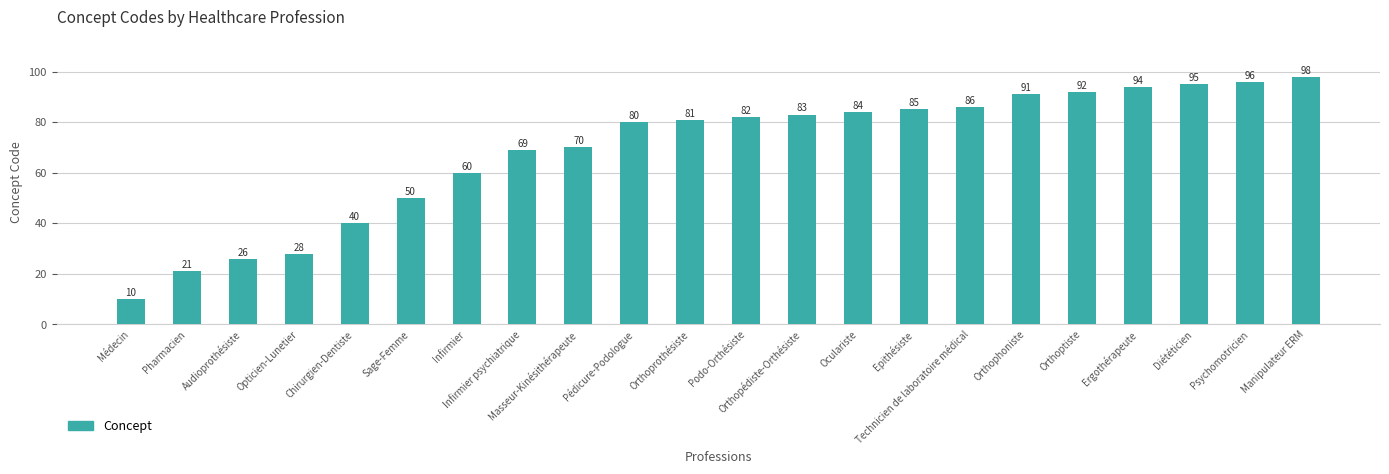

At which category does the chart reach its minimum across all series?

Médecin